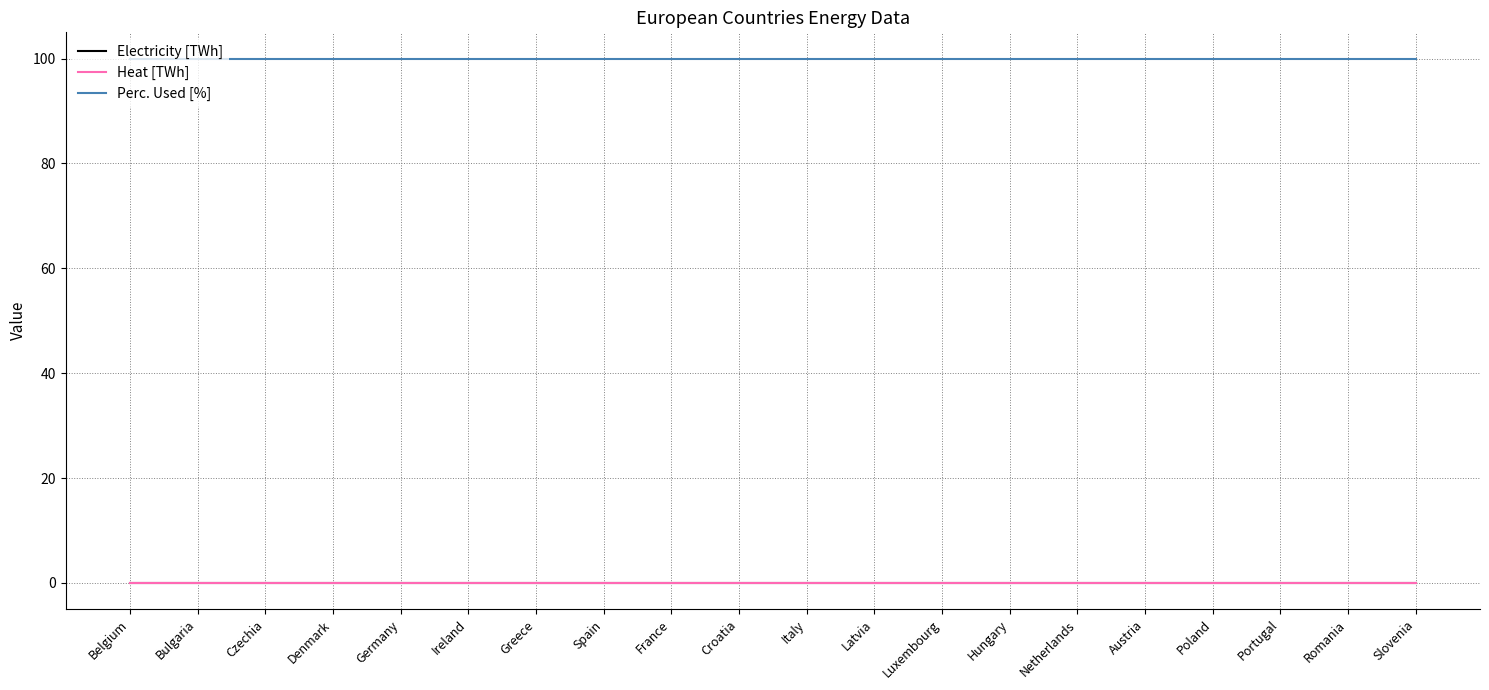

Does the chart display data point markers on the line(s)?

No